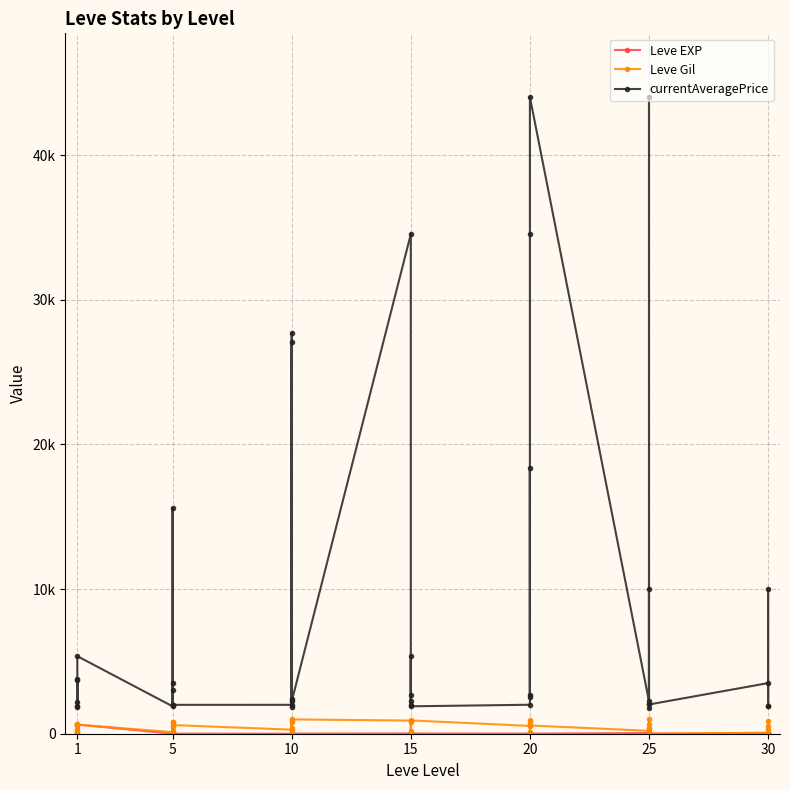

Reading left to right, list all the values displayed in this chart.

Leve EXP: 1	1	630	1	1	630	4	6	2	5	2	3	4	7	3	9	13	9	18	13	7	24	18	14	9	16	28	17	12	8	47	36	8	39	36	12	31	64	31	62
Leve Gil: 330	690	112	160	690	630	110	840	790	220	490	600	280	880	780	430	90	990	910	40	170	790	910	920	540	800	10	120	960	570	200	390	660	990	390	0	70	910	330	560
currentAveragePrice: 1820	3763	3742	1893	2219	5361	1894	15611	1997	3005	3500	1996	1998	2406	27691	1850	27114	2233	34533	2000	5367	2703	2233	1895	2004	2703	18348	2509	34533	44023	2246	2072	44023	1750	10000	2021	3500	1915	10000	1917